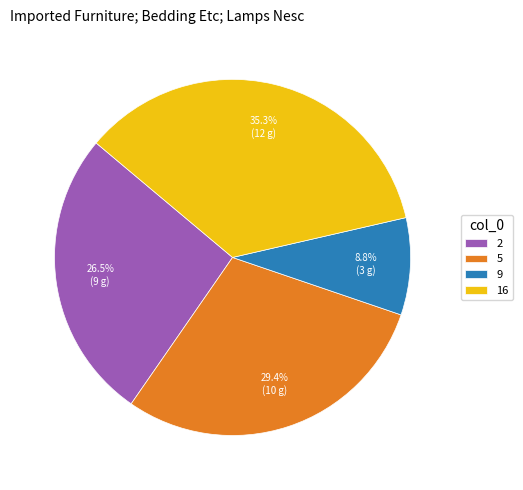

To the nearest percent, what is the combined percentage of 5 and 9?

38%